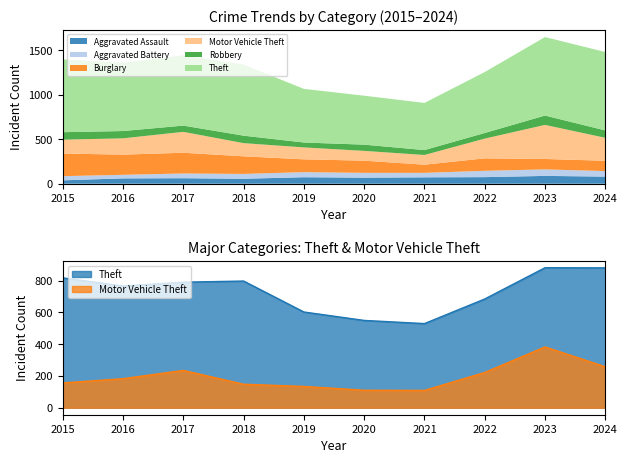

At how many categories does at least one series exceed 409?

10